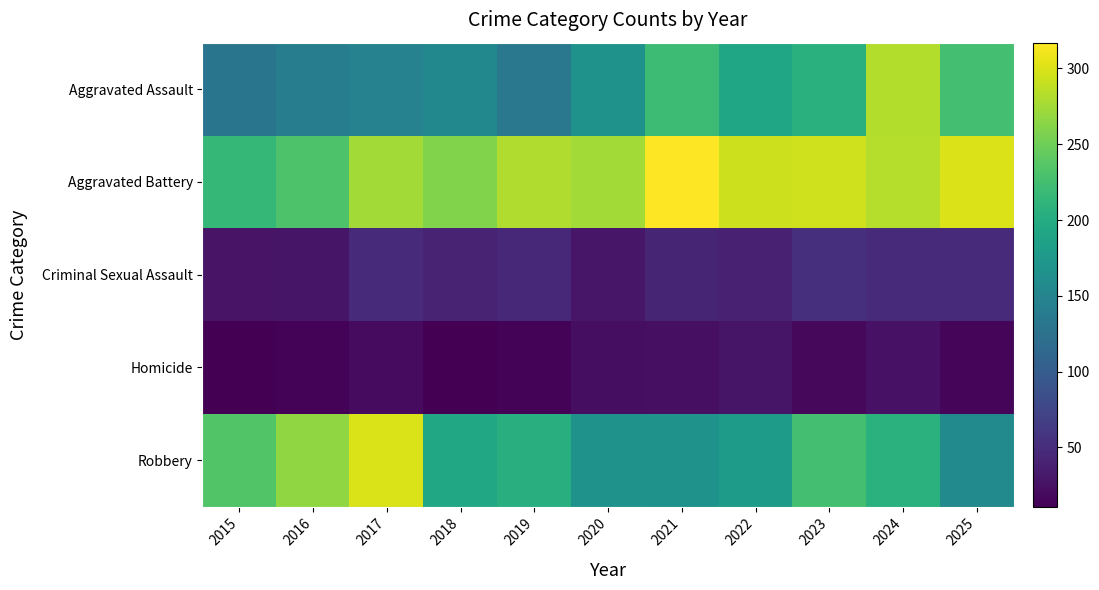

Which has a higher value, 2025 or 2017?

2025